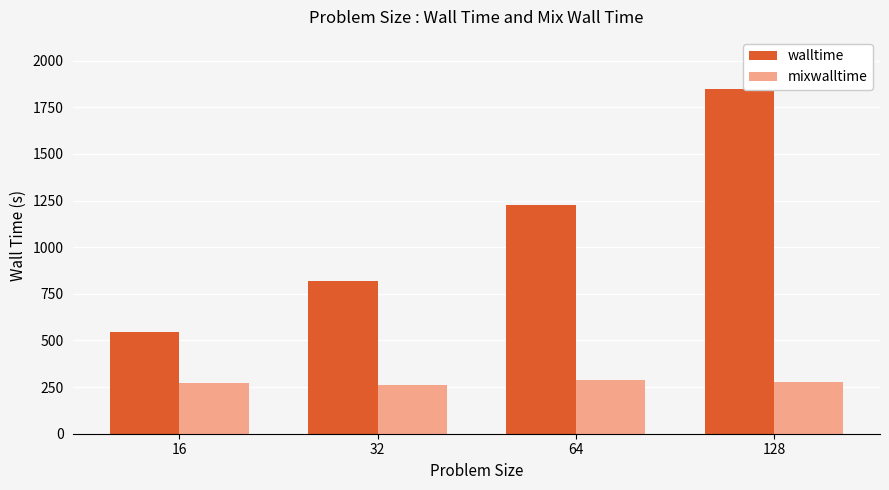

At how many categories does at least one series exceed 492?

4